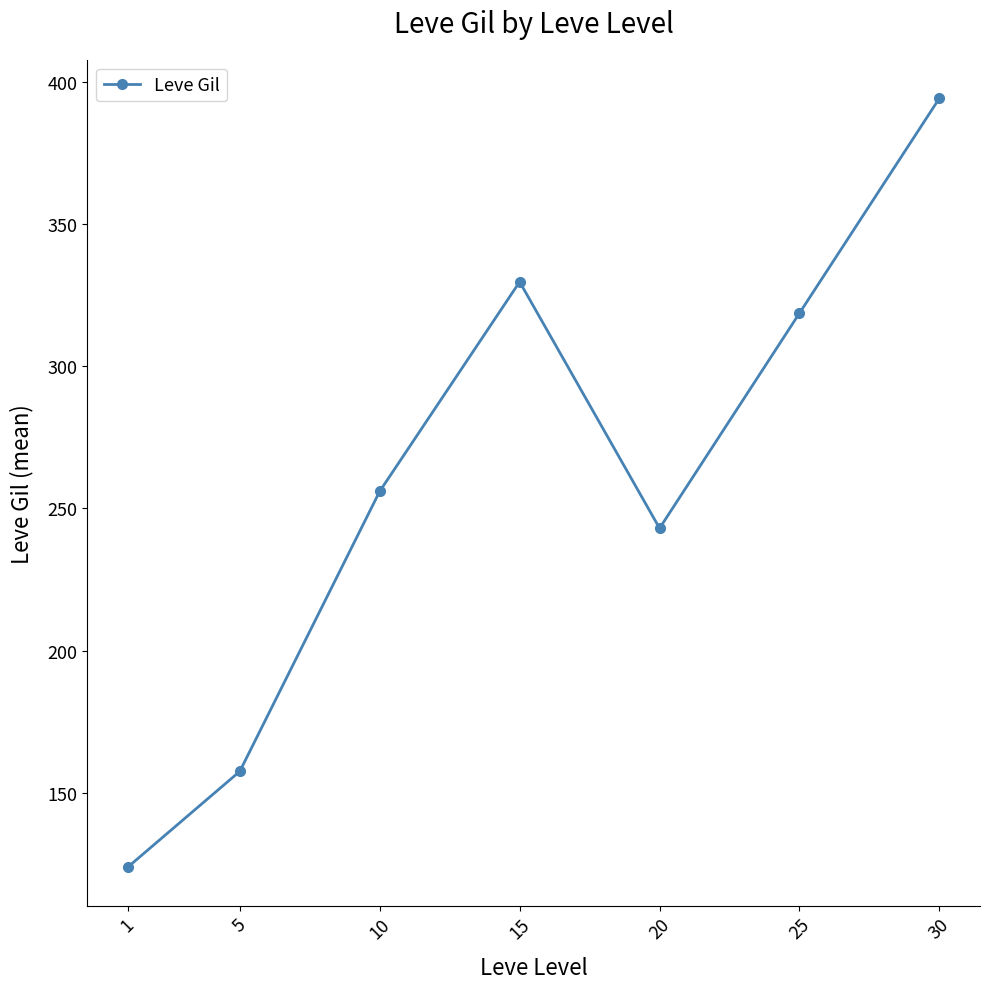

How many values are below 256?

3